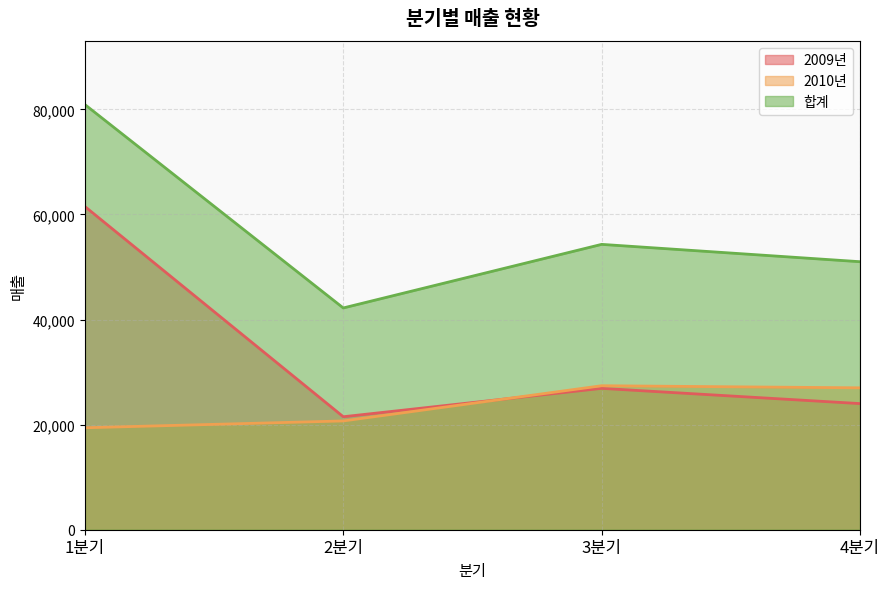

How many categories are shown in the chart?

4